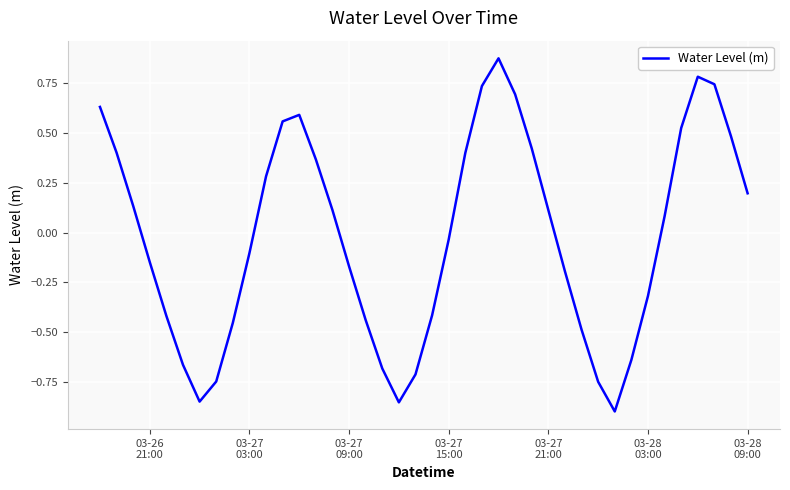

What is the difference between the maximum and minimum values?

1.8